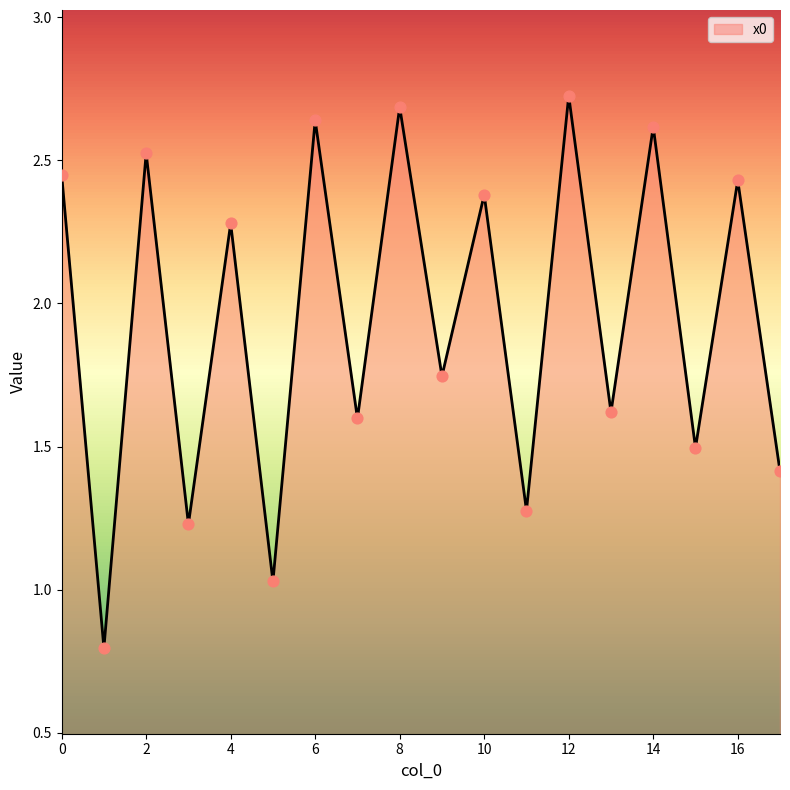

What is the difference between the maximum and minimum values?

1.9